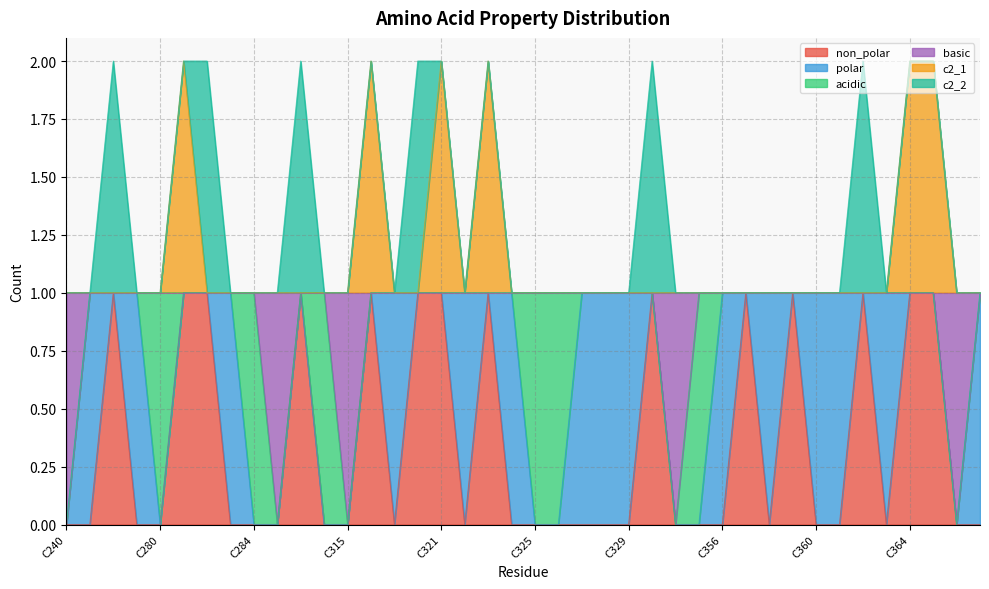

How many lines are shown in the chart?

6